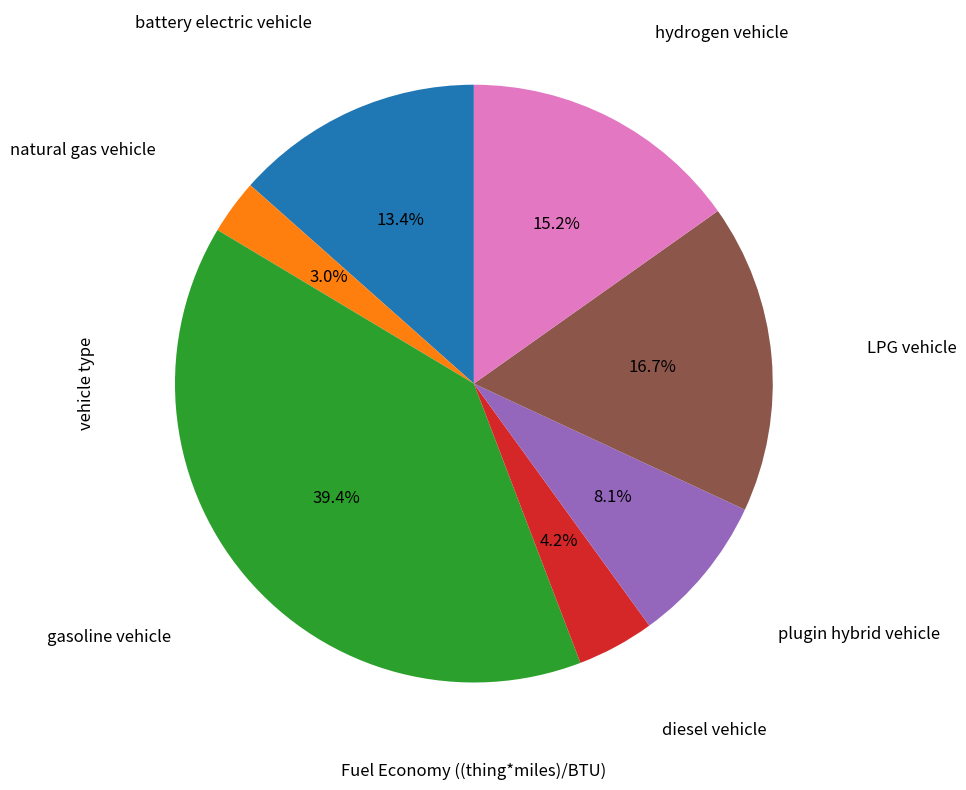

How many segments does this pie chart have?

7